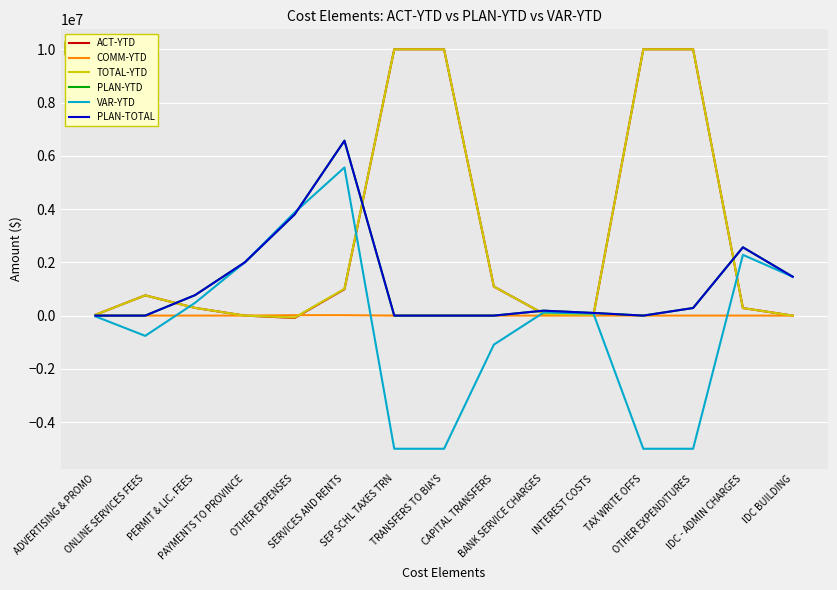

What is the label of the 5th point from the left?

OTHER EXPENSES